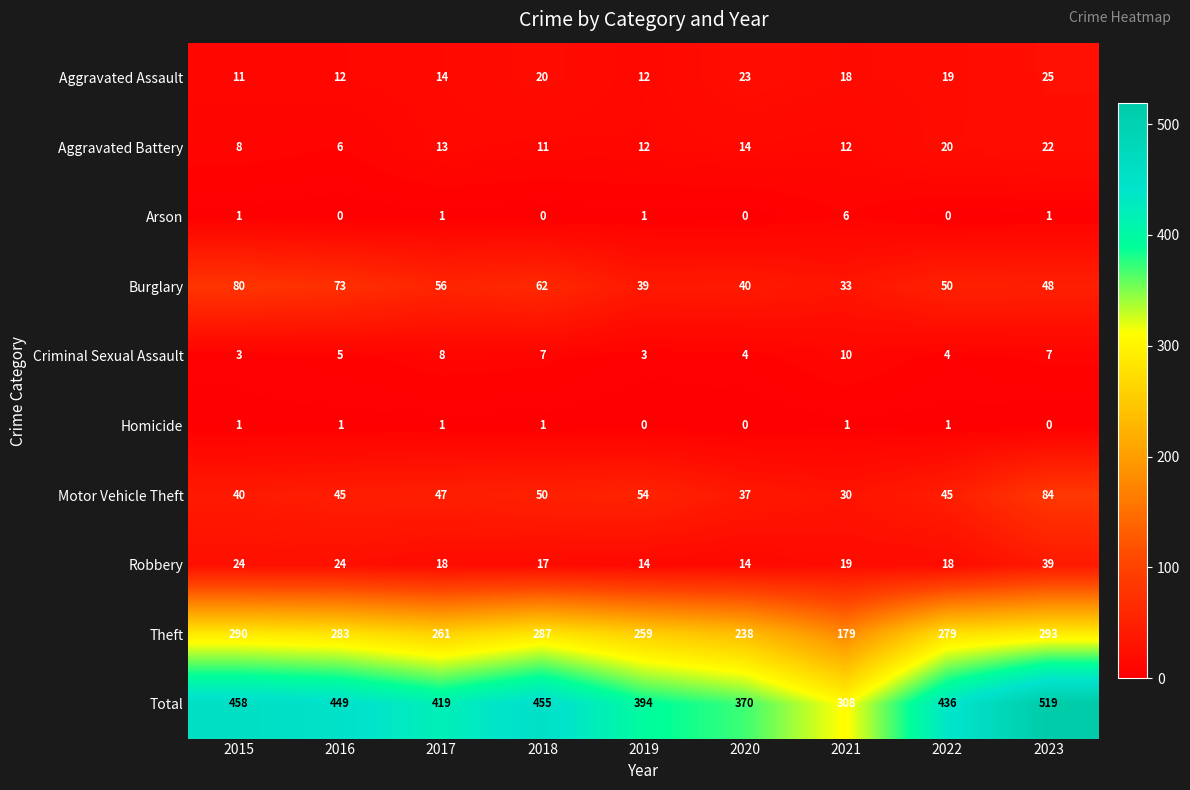

How many categories are shown in the chart?

9